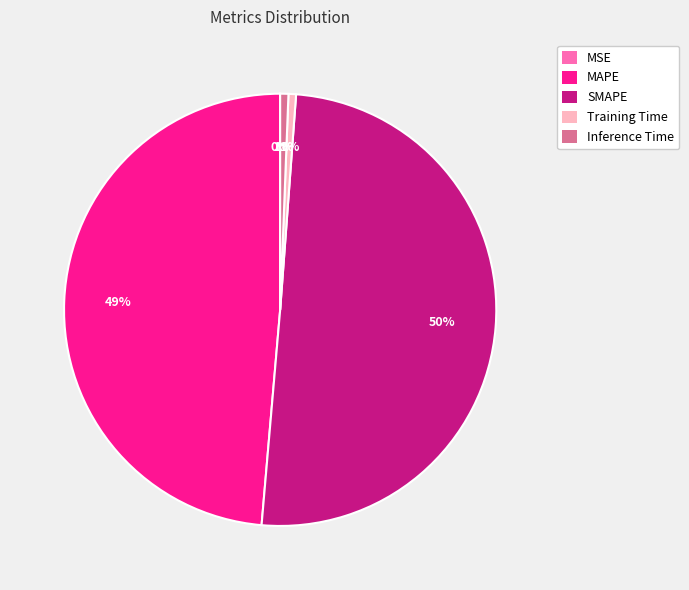

Is the sum of MAPE and Inference Time greater than half?

No